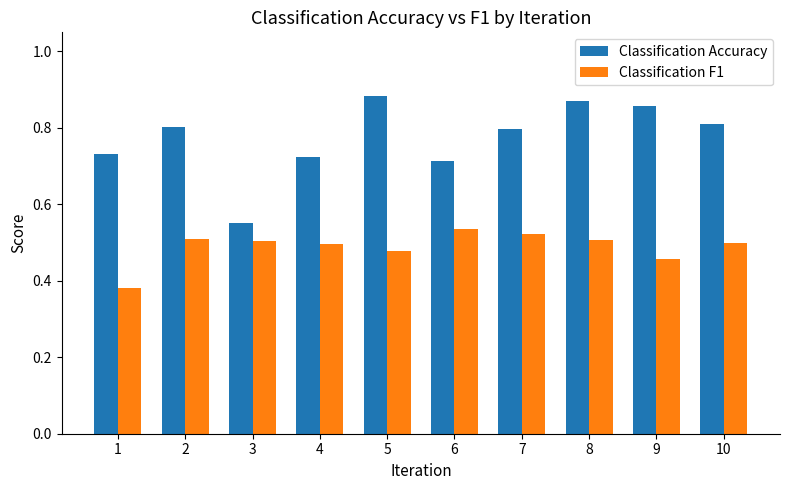

Count the number of data series in this chart.

2